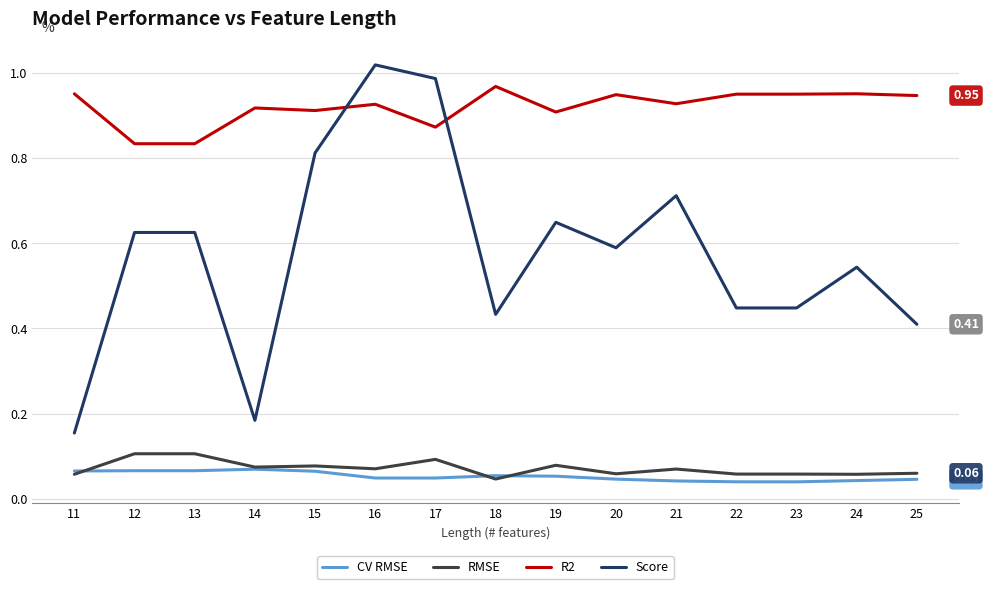

Which series changed the most between 17 and 18?

Score